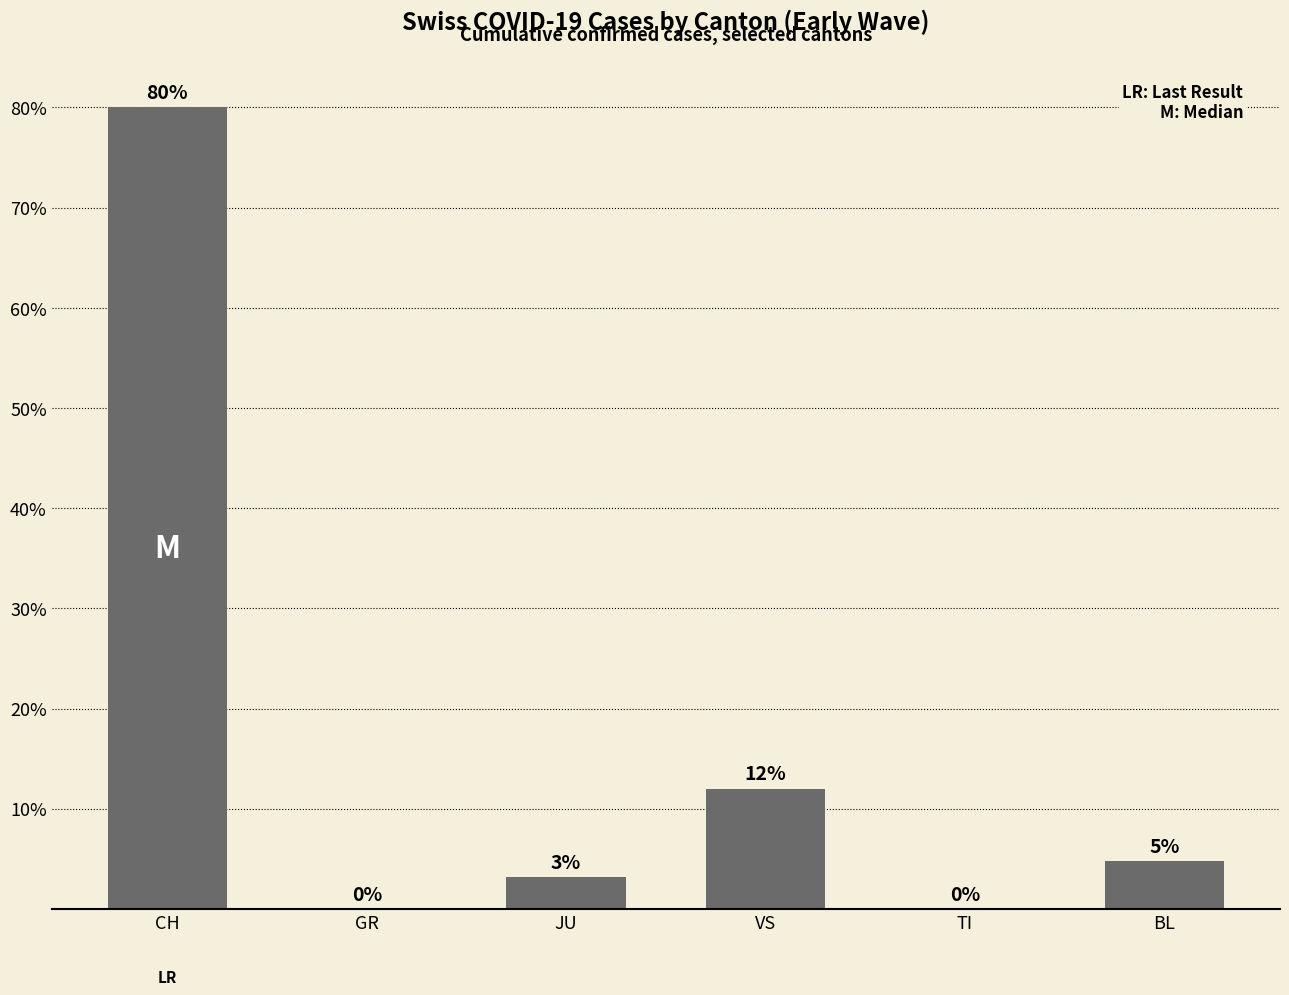

Between TI and JU, which is larger?

JU